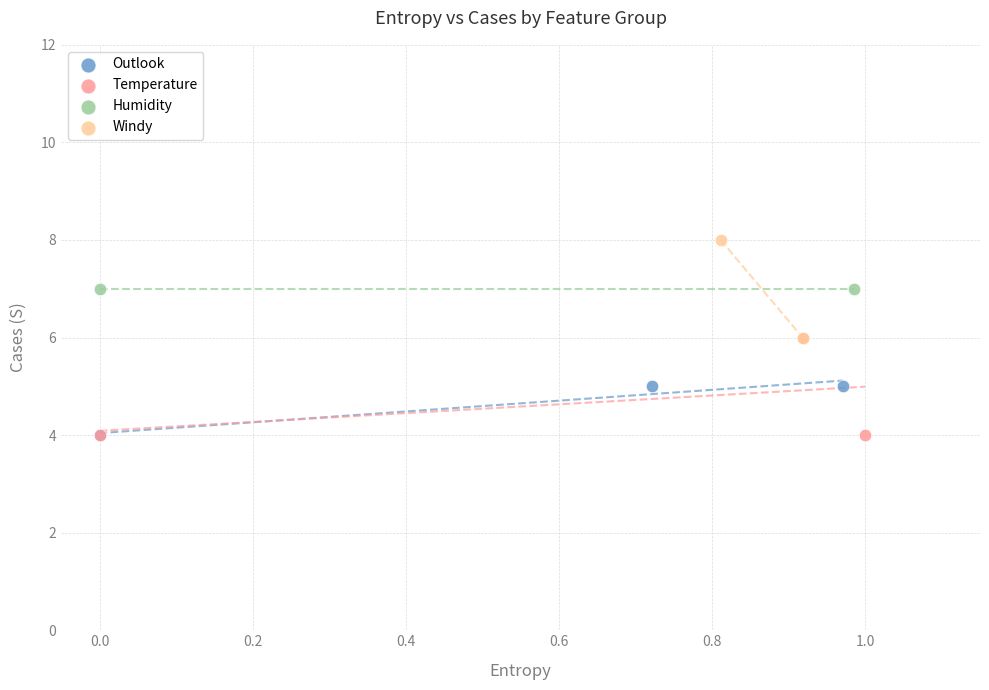

Which series contains the highest Y value?

Windy